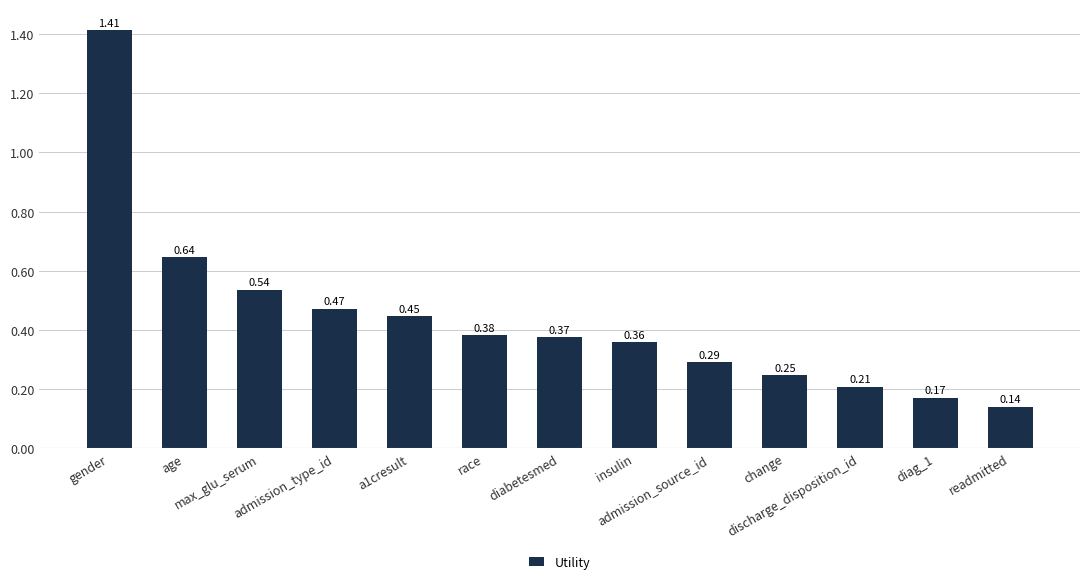

What is the change in value from age to admission_type_id?

-0.2